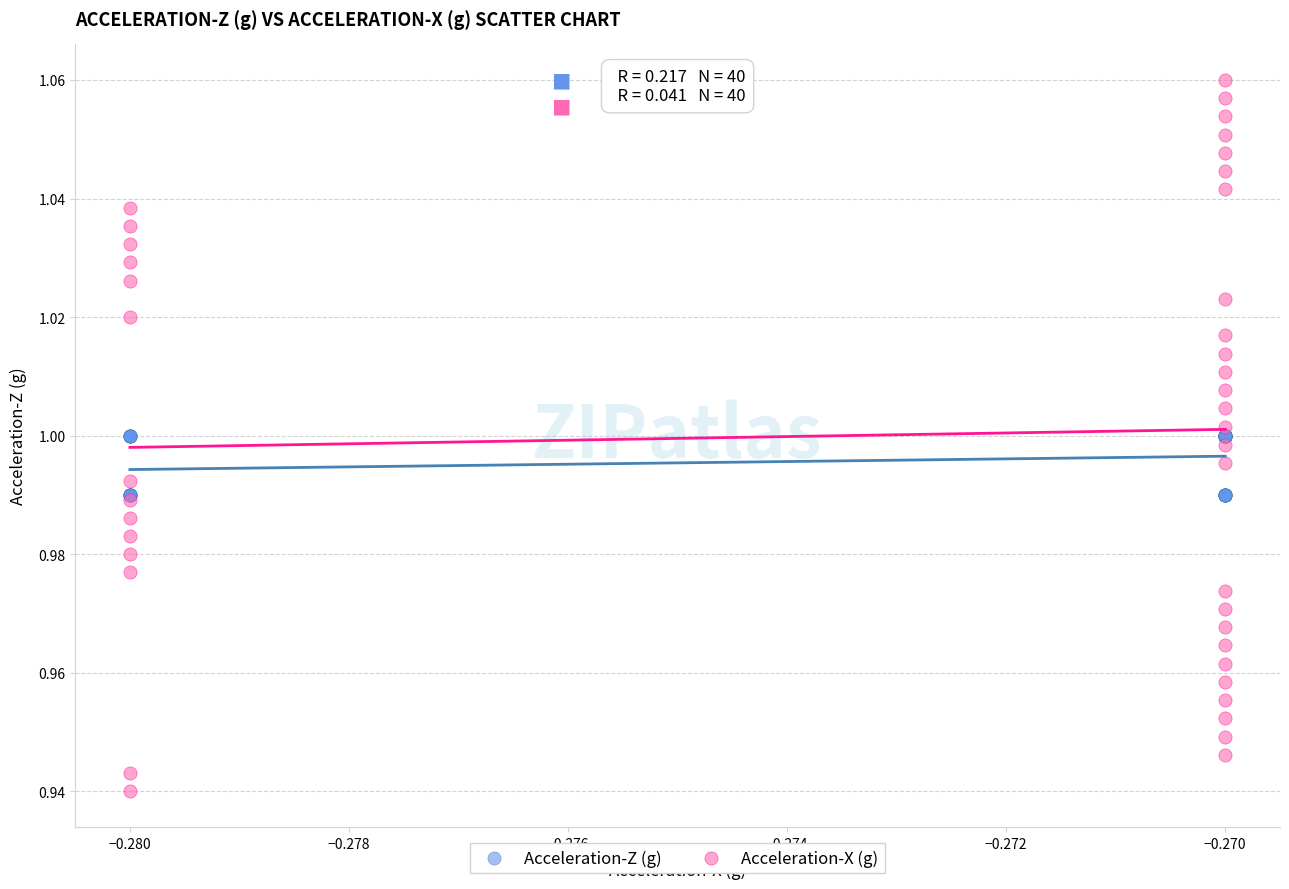

Which series contains the lowest Y value?

Acceleration-X (g)